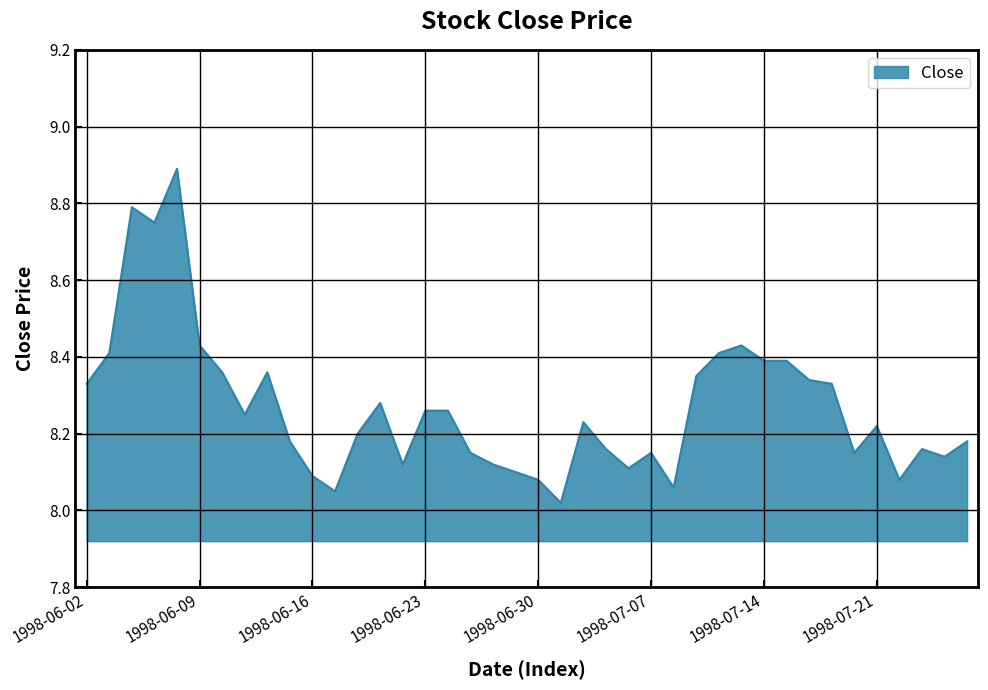

What is the maximum value shown in the chart?

8.9